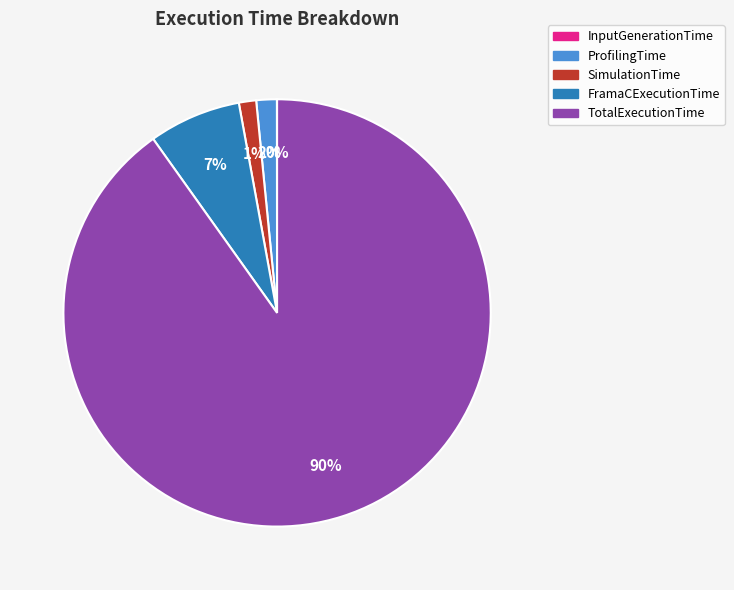

What is the majority slice?

TotalExecutionTime